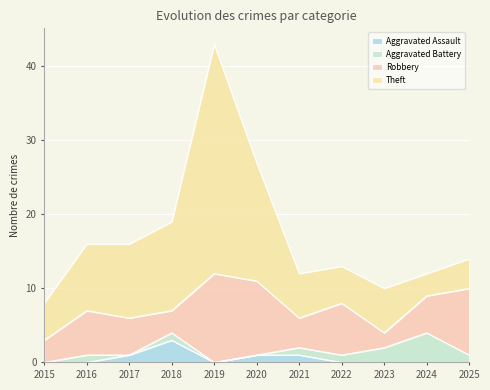

List the labels in order of Aggravated Assault value, smallest first.

2015, 2016, 2019, 2022, 2023, 2024, 2025, 2017, 2020, 2021, 2018